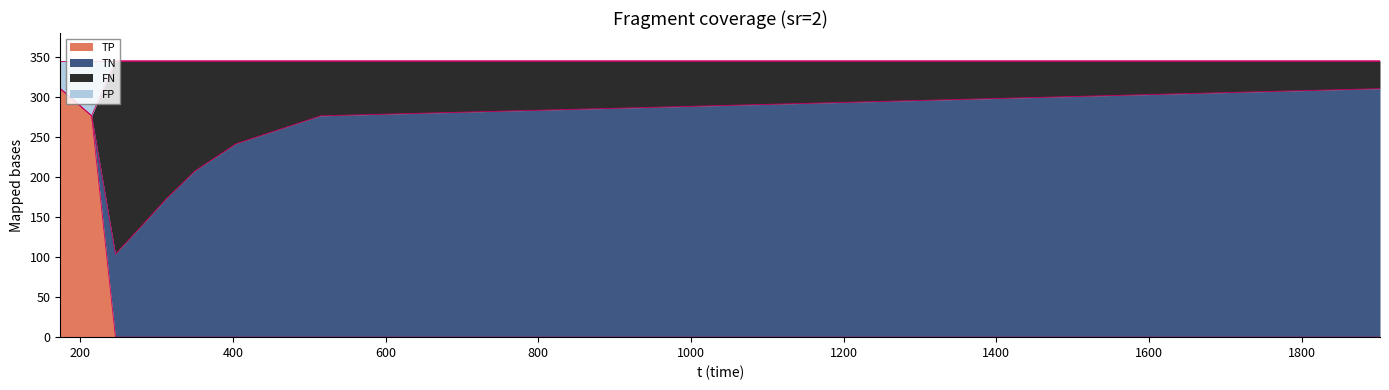

What are all the series names shown in the legend?

TP, TN, FN, FP